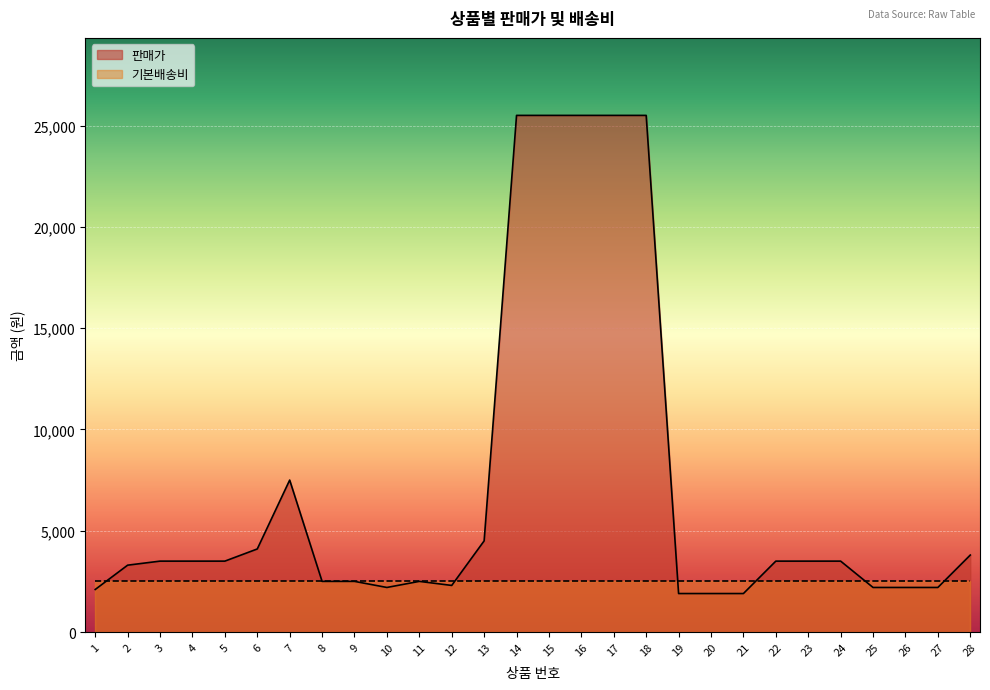

What is the minimum value shown in the chart?

1899.7